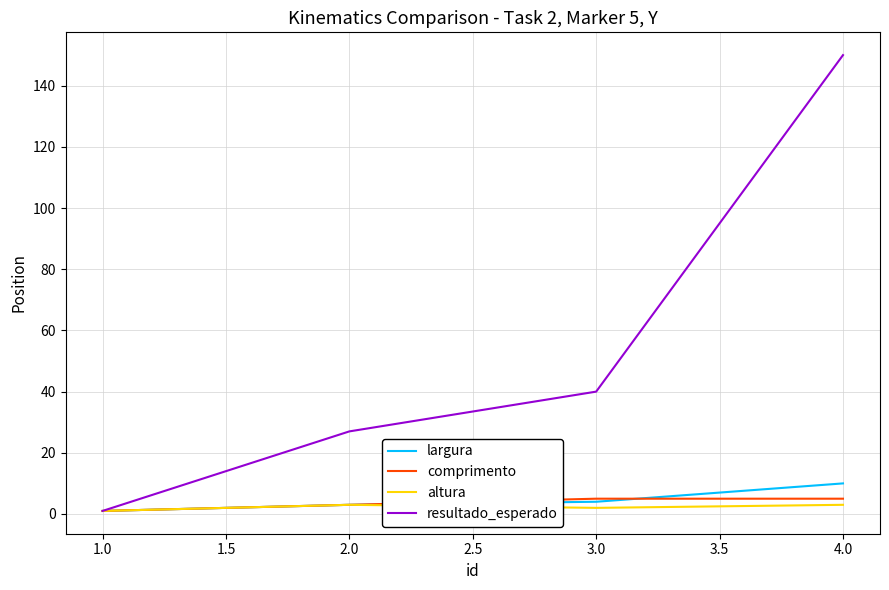

What is the total value across all series at 2.0?

36